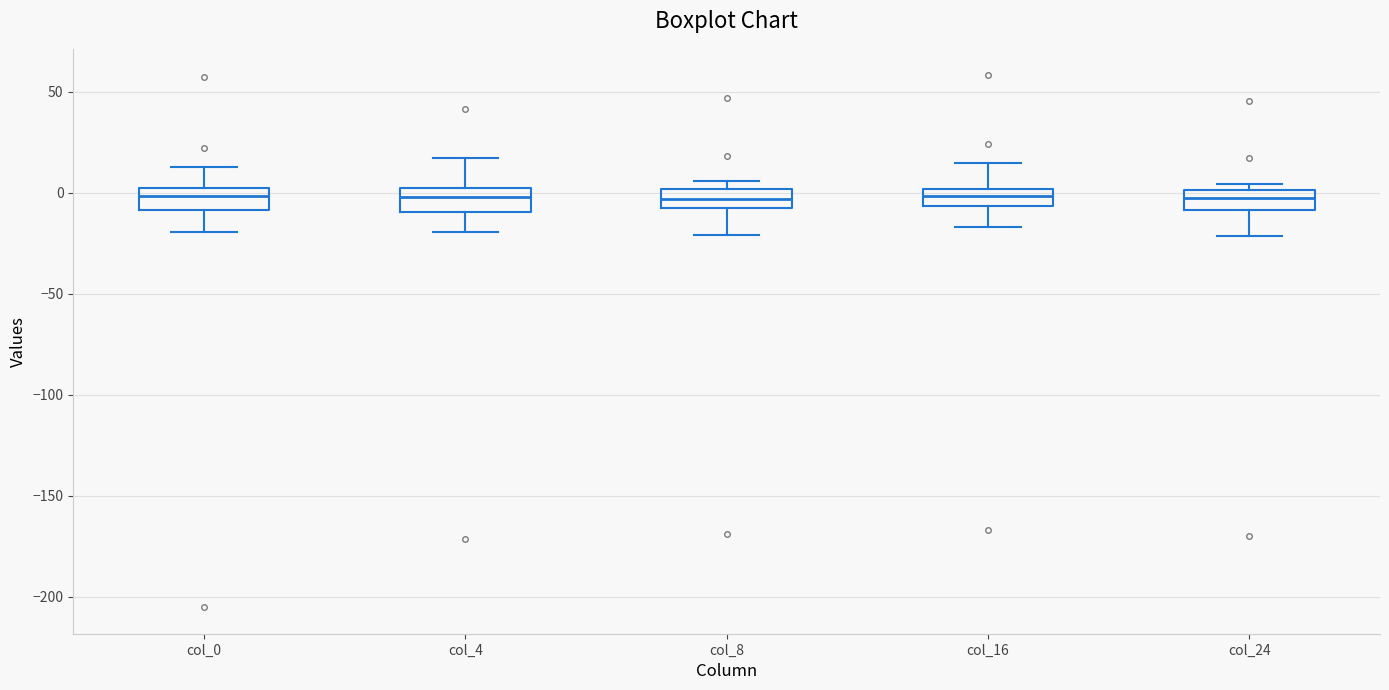

Where does the lower whisker of the box for col_0 end on the y-axis? The values are not printed on the chart, so give them approximately, as read against the axis.

-20